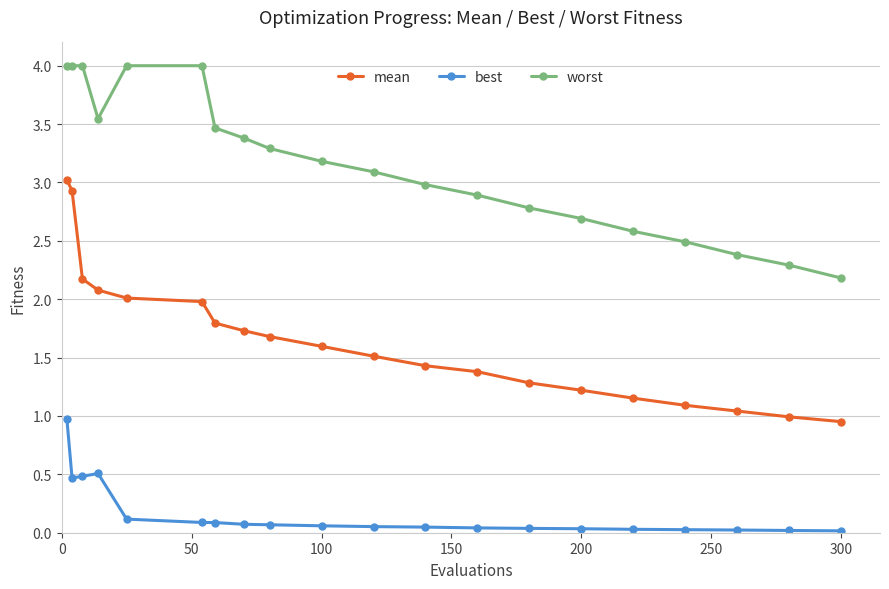

What are all the series names shown in the legend?

mean, best, worst